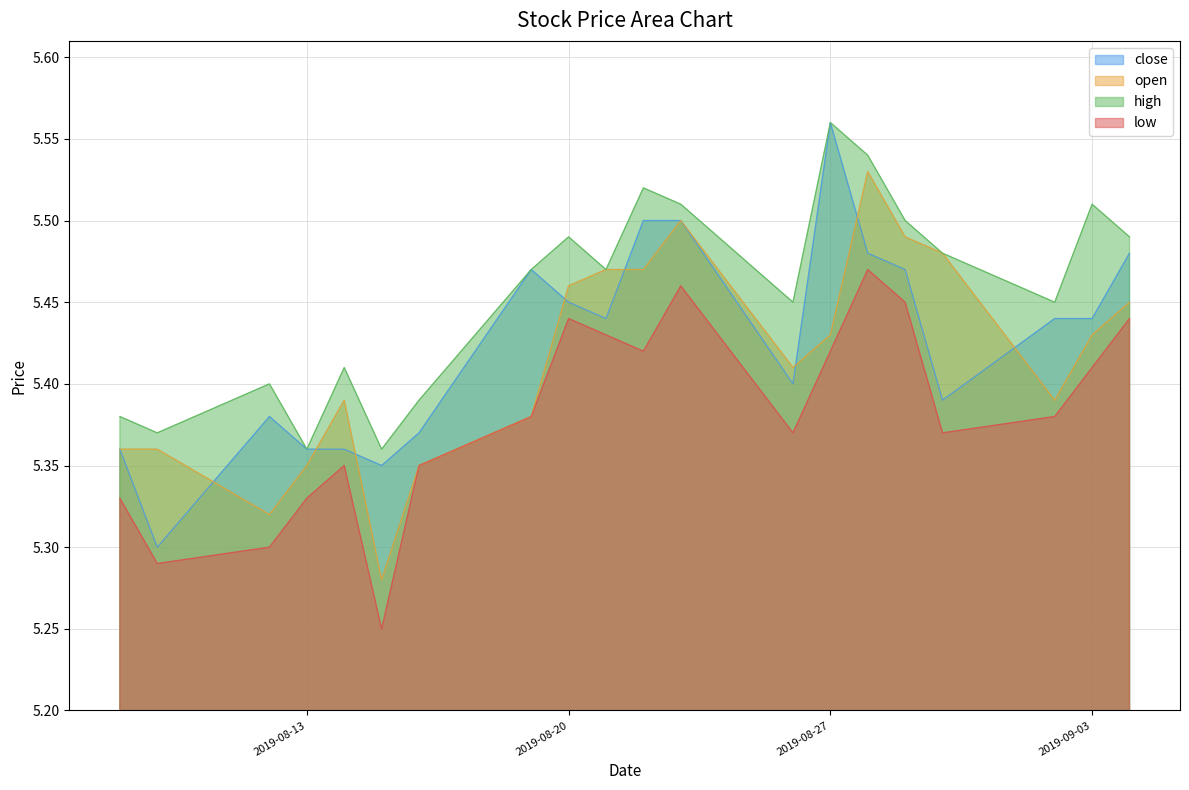

Which series has the largest range (max minus min)?

close